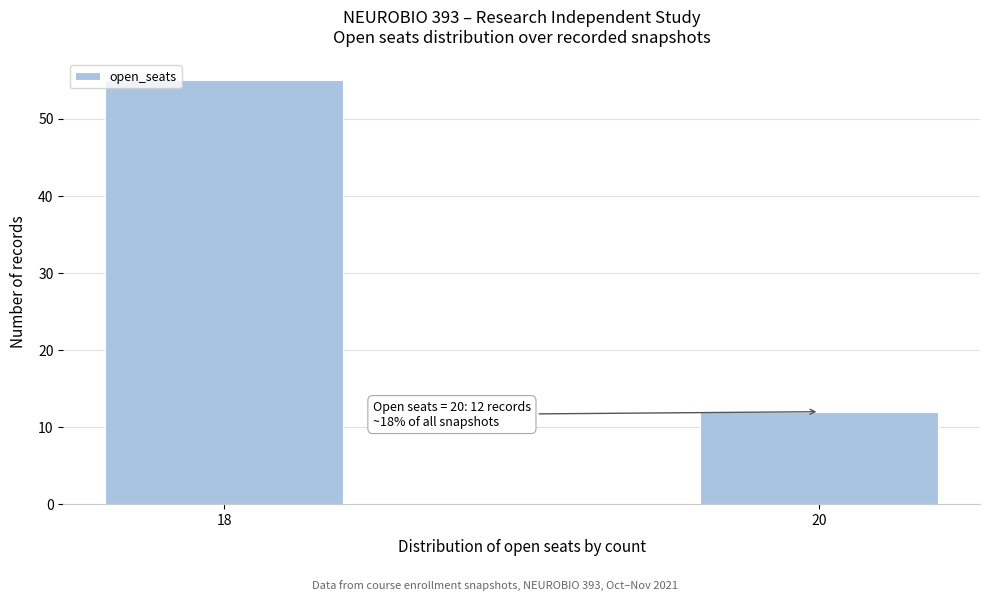

Reading left to right, list all the values displayed in this chart.

55	12